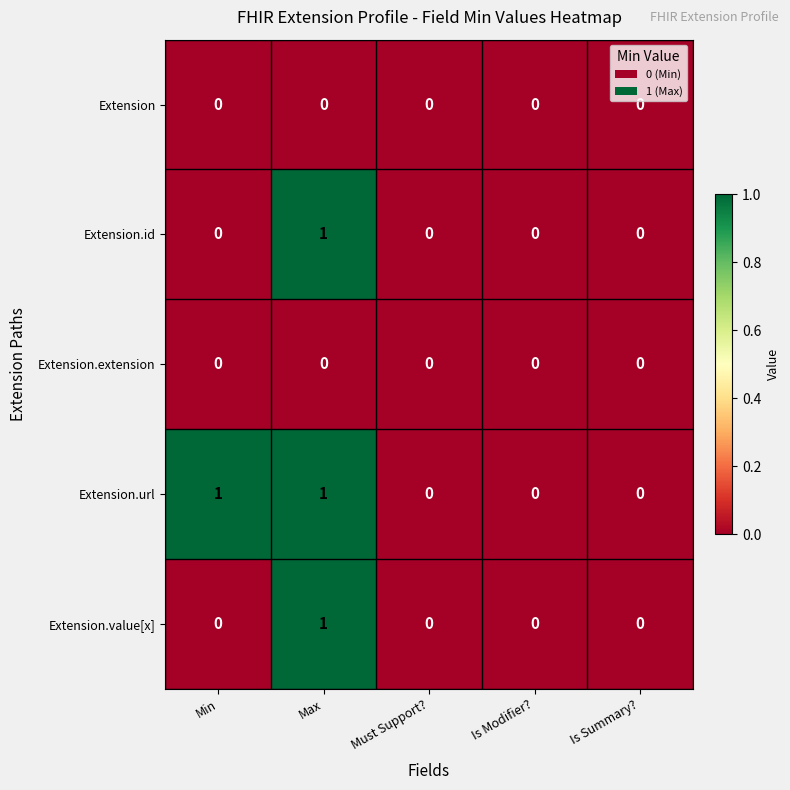

Count the Extension.id values in the range 0 to 1.

5